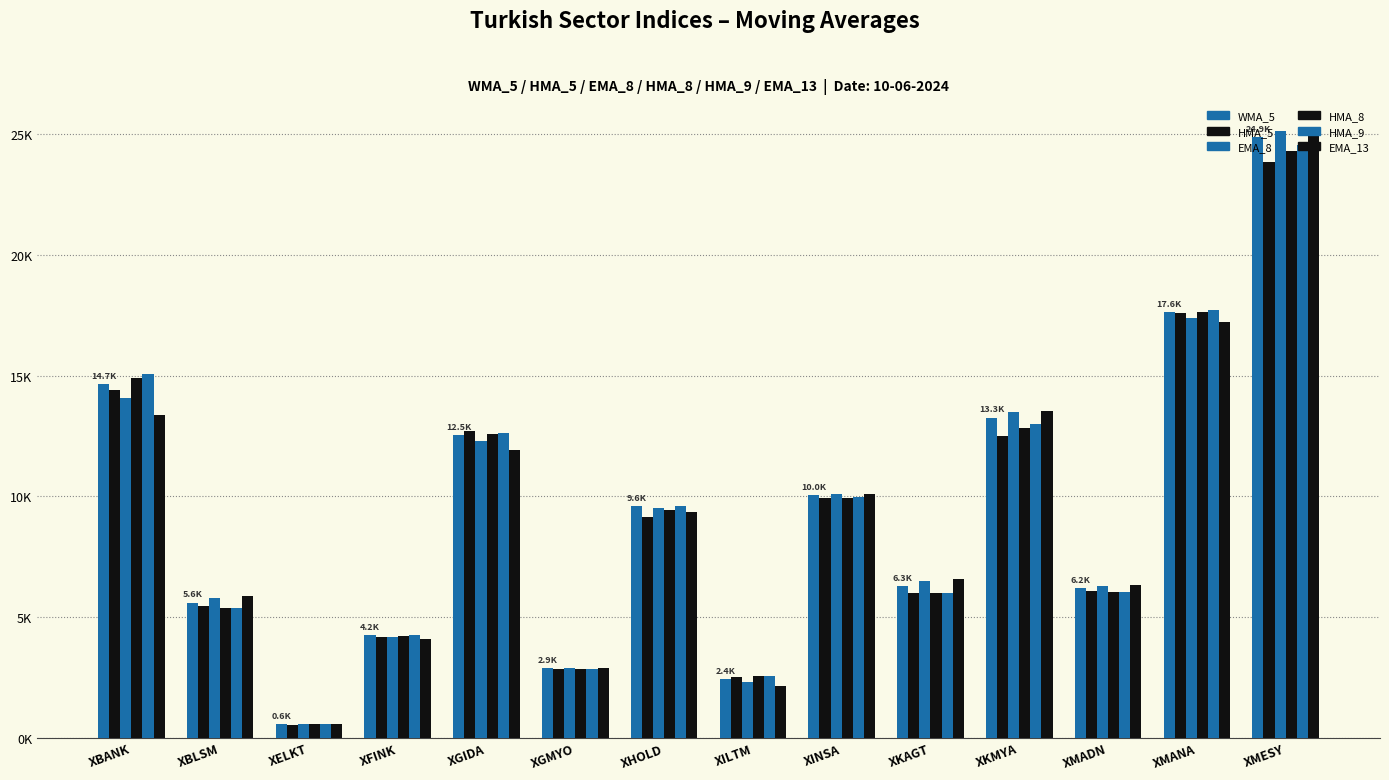

Rank the series at XKAGT from lowest to highest value.

HMA_8, HMA_5, HMA_9, WMA_5, EMA_8, EMA_13